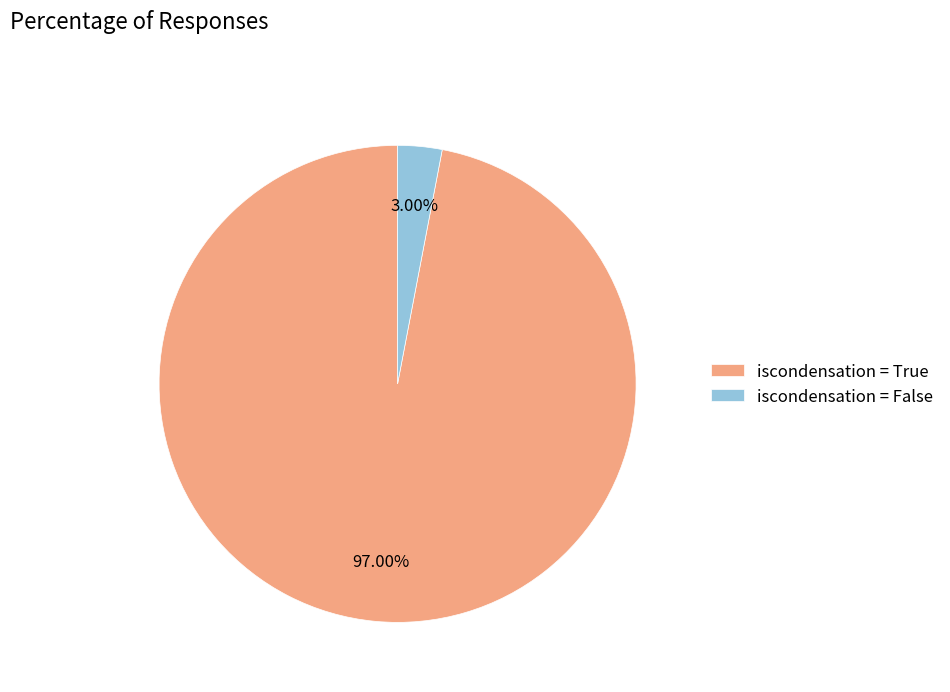

Rank the categories by value from highest to lowest.

iscondensation = True, iscondensation = False